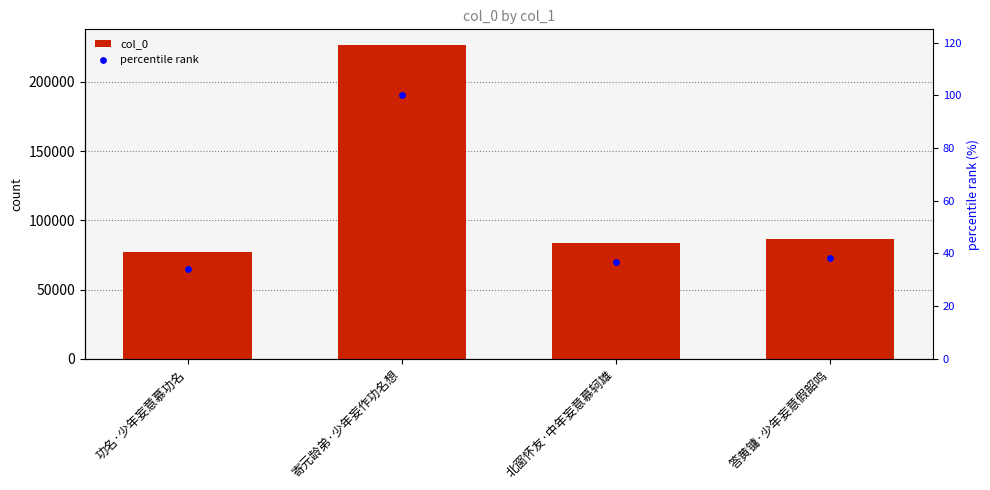

What are all the series names shown in the legend?

col_0, percentile rank